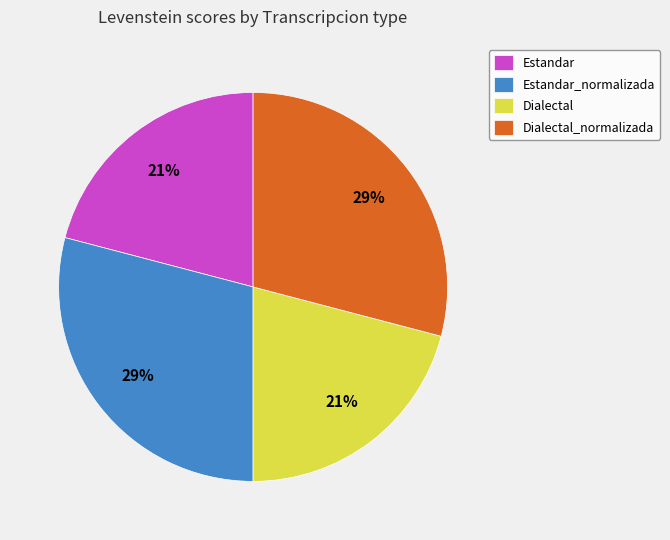

What percentage is the Dialectal slice, to the nearest percent?

21%